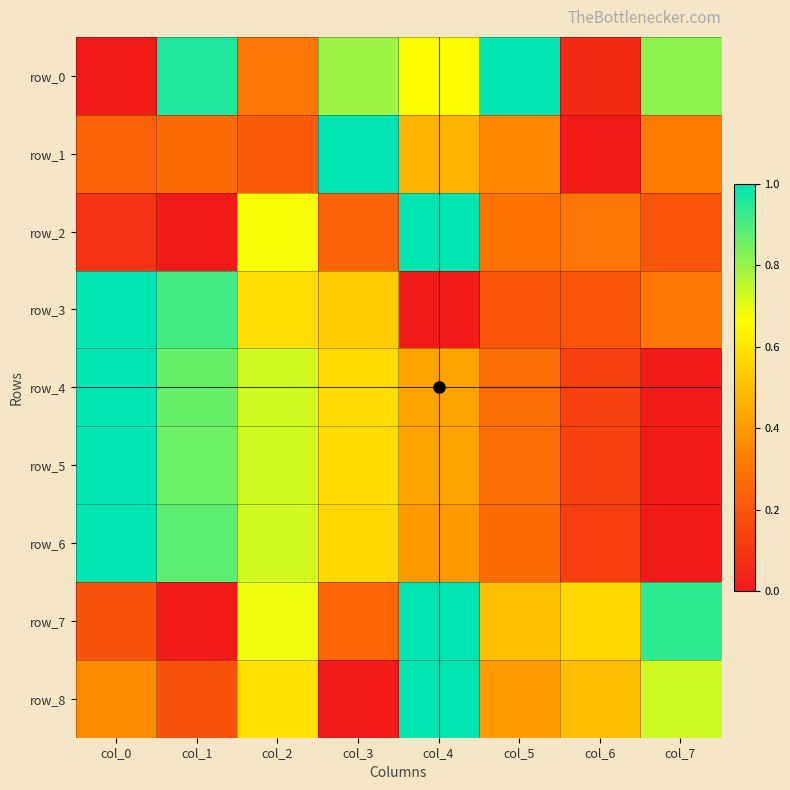

Reading right to left, extract all data points from this chart.

row_0: 0.8	0.1	1.0	0.7	0.8	0.3	1.0	0.0
row_1: 0.3	0.0	0.4	0.5	1.0	0.2	0.3	0.2
row_2: 0.2	0.3	0.3	1.0	0.2	0.7	0.0	0.1
row_3: 0.3	0.2	0.2	0.0	0.5	0.6	0.9	1.0
row_4: 0.0	0.1	0.3	0.4	0.6	0.7	0.9	1.0
row_5: 0.0	0.1	0.3	0.4	0.6	0.7	0.9	1.0
row_6: 0.0	0.1	0.3	0.4	0.6	0.7	0.9	1.0
row_7: 0.9	0.6	0.5	1.0	0.2	0.7	0.0	0.2
row_8: 0.7	0.5	0.4	1.0	0.0	0.6	0.2	0.4